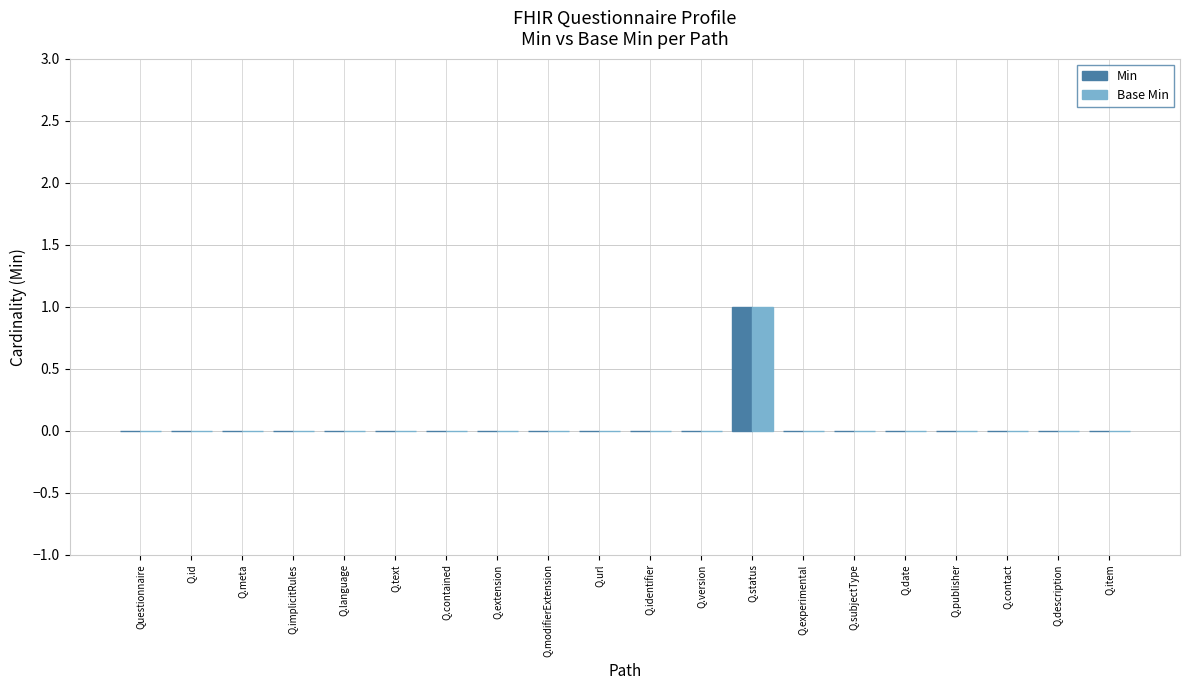

The Min series shows 0 at Q.implicitRules. True or false?

True